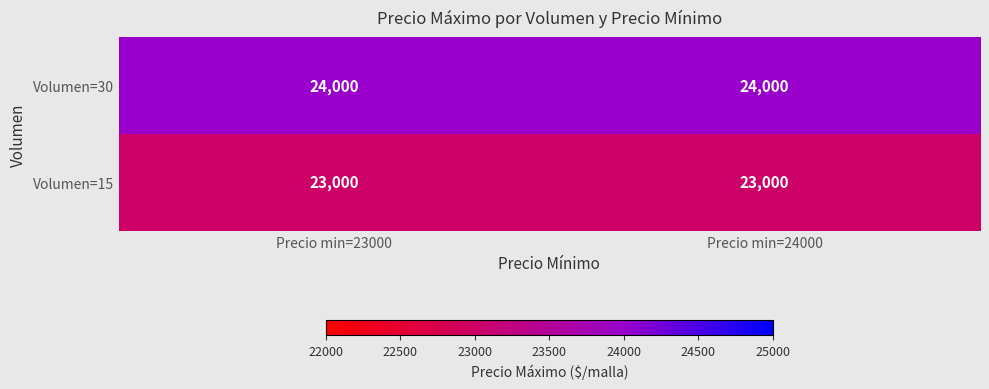

What value does the Volumen=15 series have at Precio min=24000?

23000